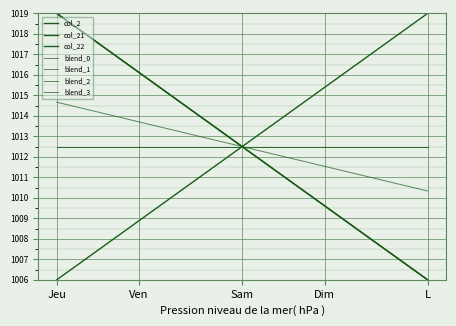

What is the value of the col_2 point at the 15th from the left?

1016.1